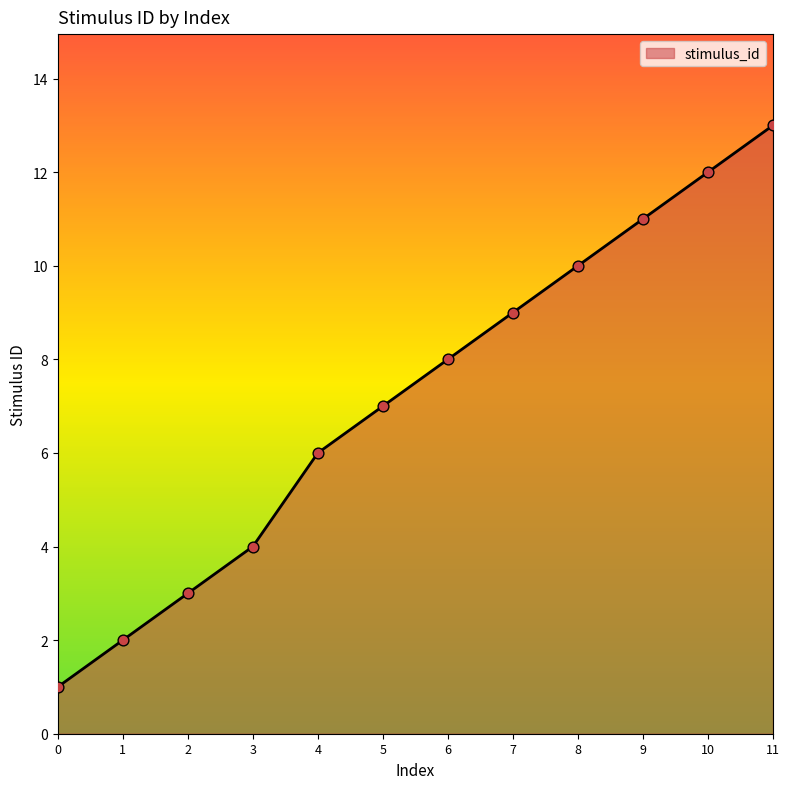

What is the change in value from 0 to 5?

+6